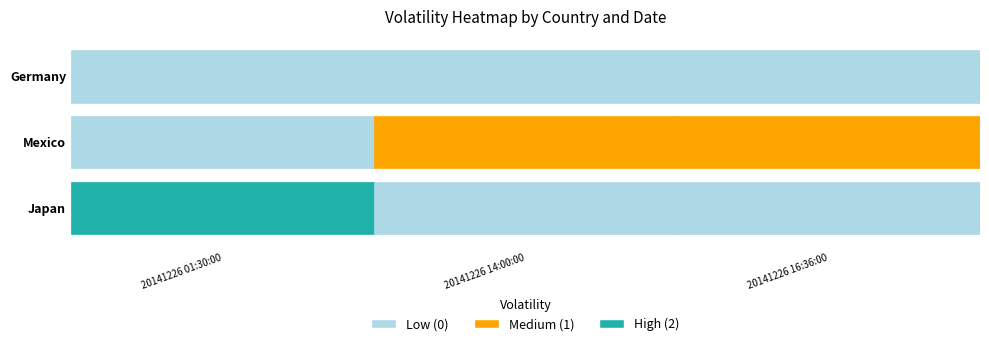

How many Japan values are between 0 and 2?

3